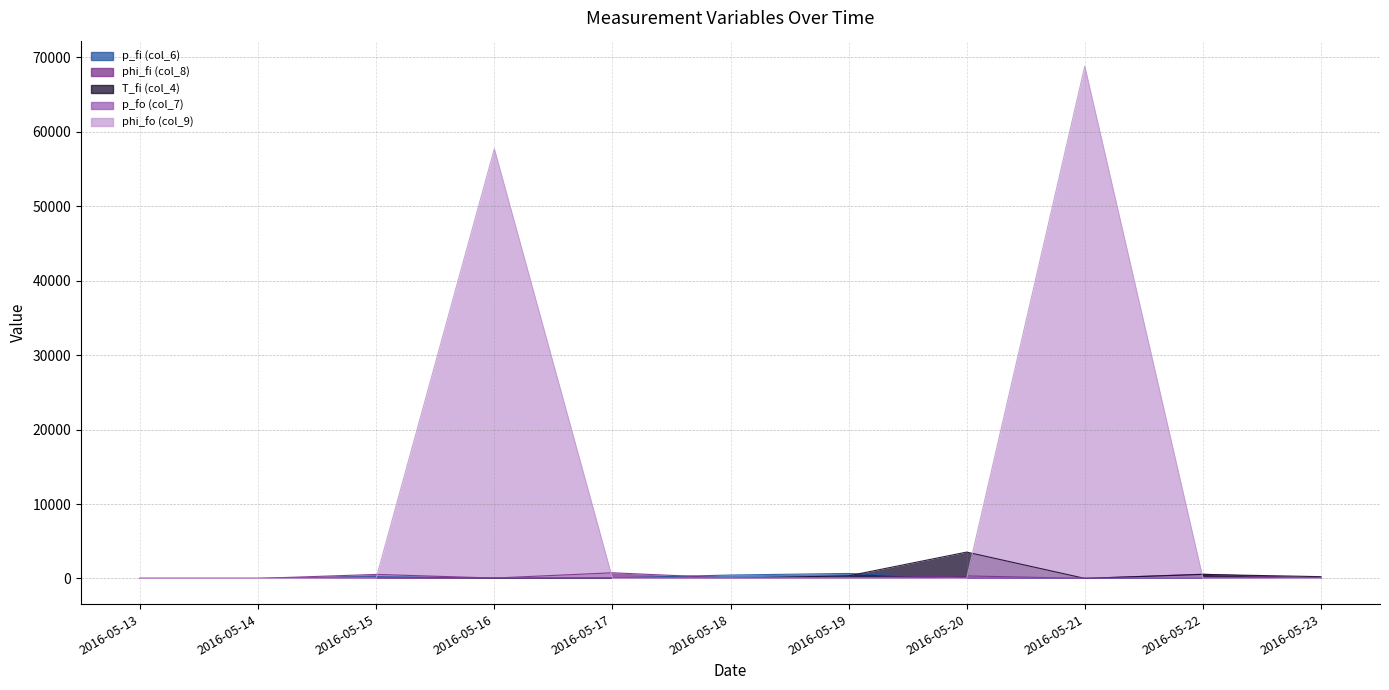

At which label is phi_fi (col_8) closest to 386?

2016-05-20